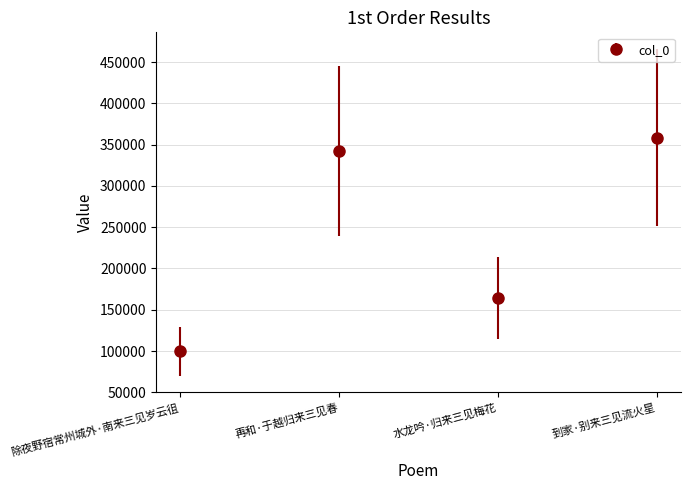

List the labels in order of value, smallest first.

除夜野宿常州城外·南来三见岁云徂, 水龙吟·归来三见梅花, 再和·于越归来三见春, 到家·别来三见流火星